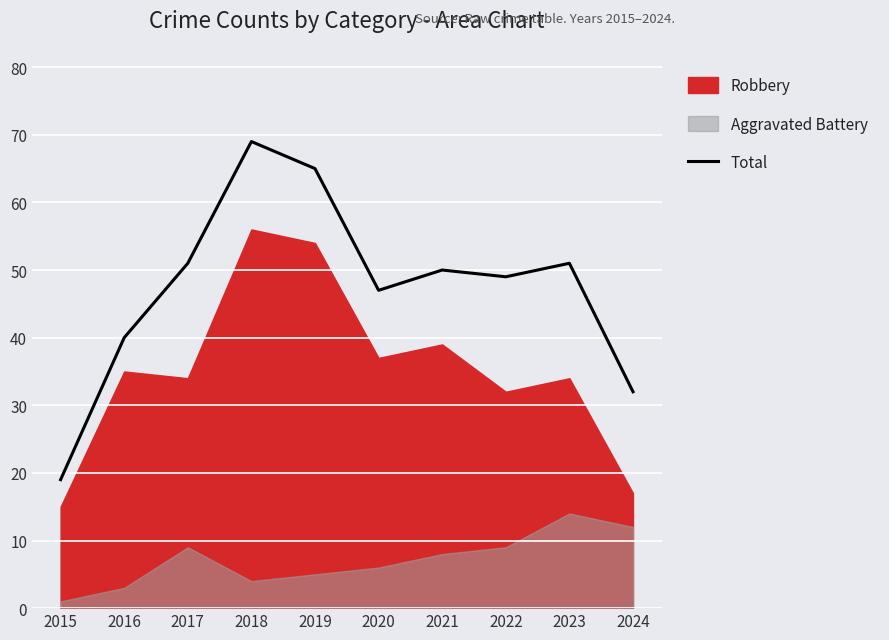

True or false: the data shows 47 at 2020.

True